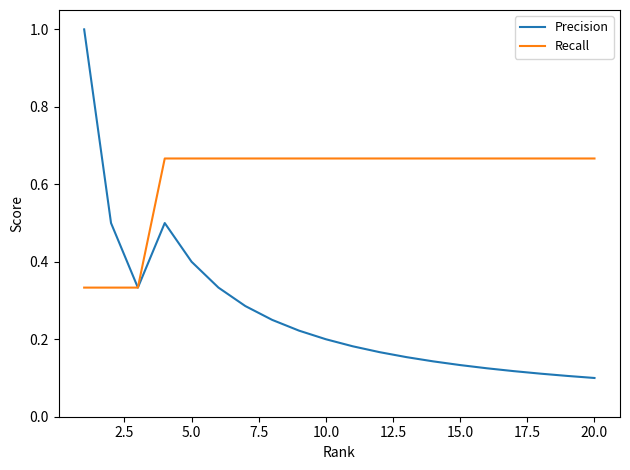

How many lines are shown in the chart?

2